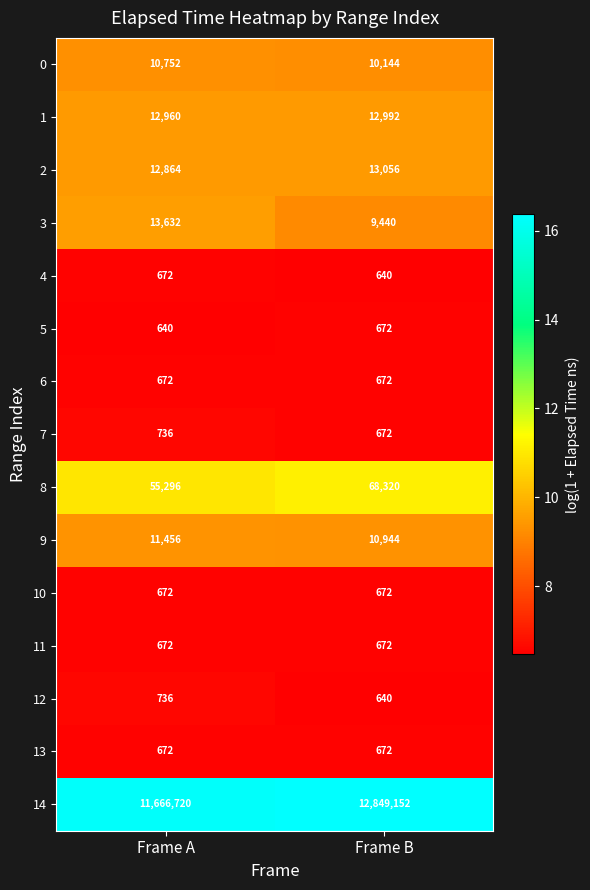

Which series has the largest range (max minus min)?

14